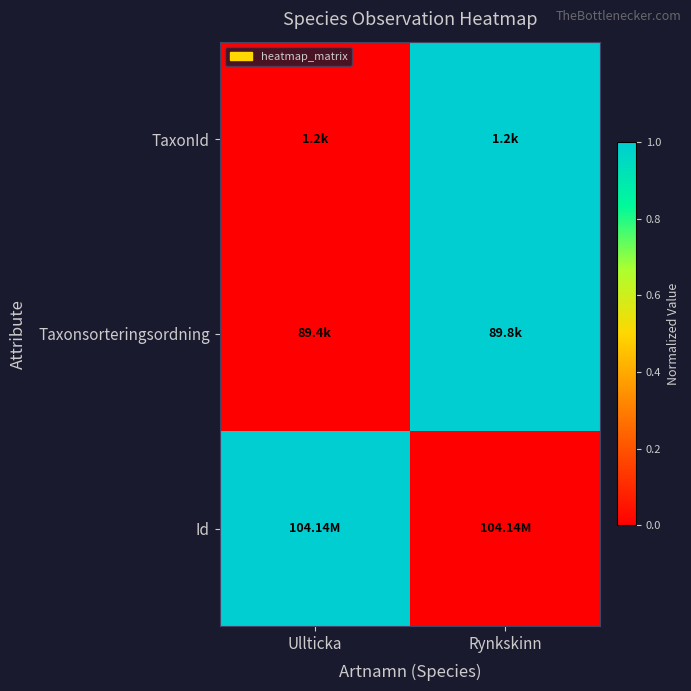

What is the total value across all series at Ullticka?

1